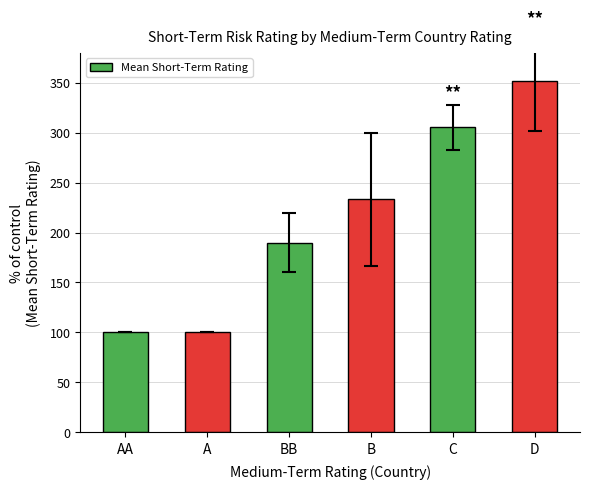

Where is the data nearest to the value 225?

B